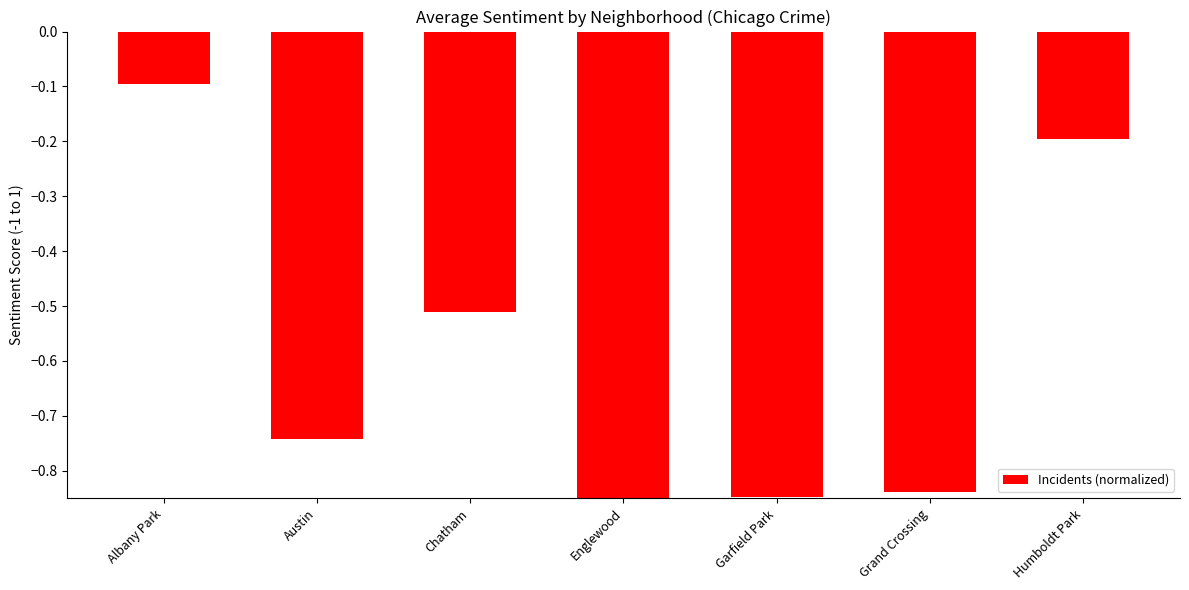

What is the maximum value shown in the chart?

-0.1